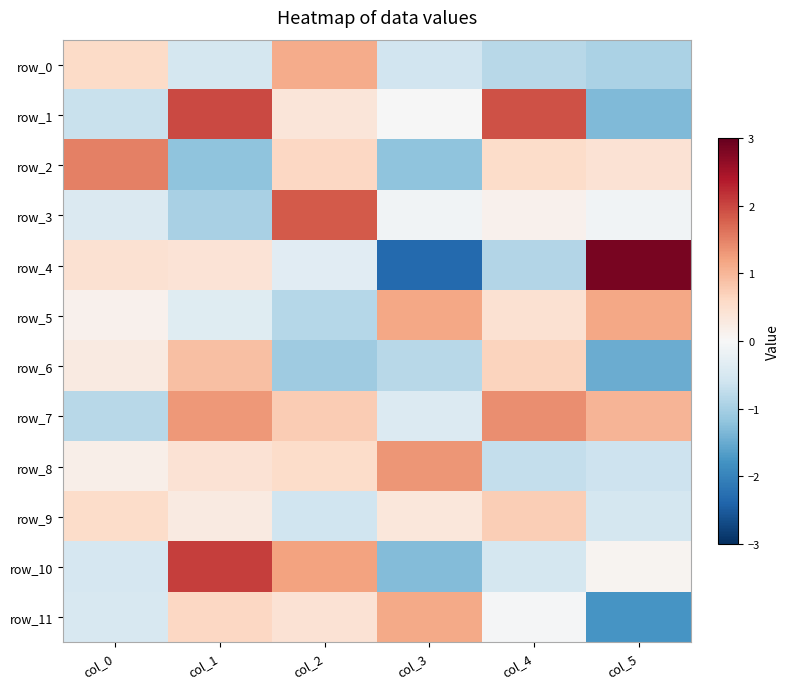

How many values in row_7 are above zero?

4